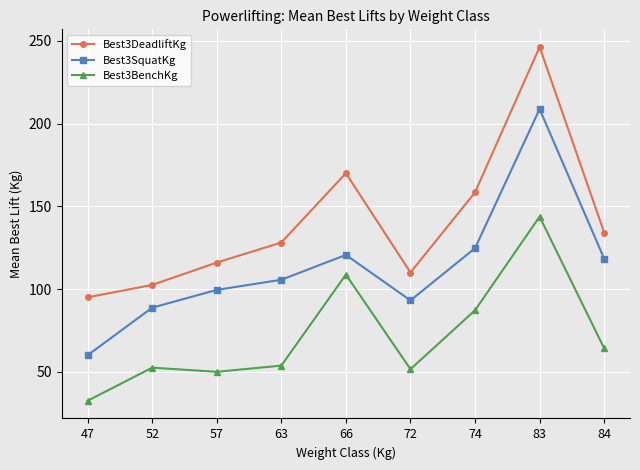

True or false: Best3BenchKg and Best3SquatKg intersect in this chart.

False